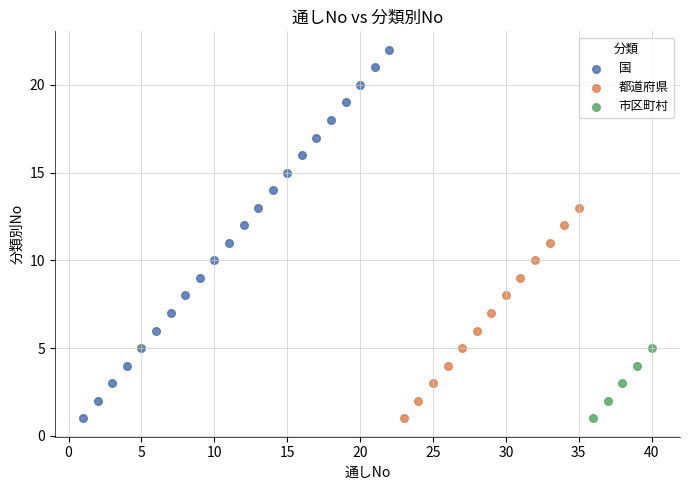

Which series reaches the maximum Y coordinate?

国